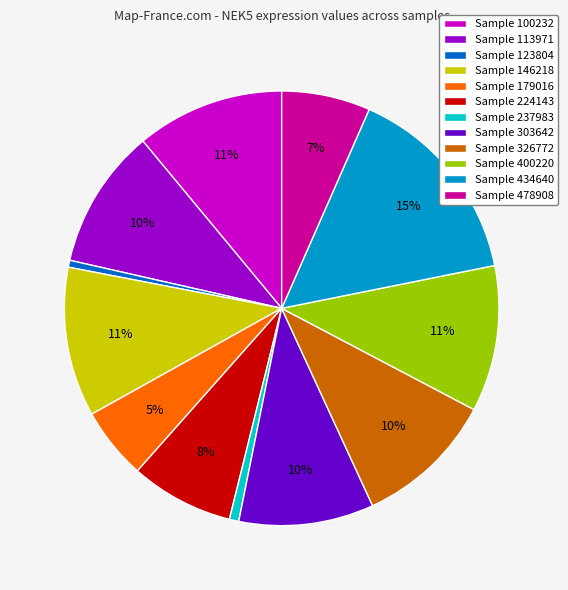

Is Sample 478908 the majority of the pie?

No